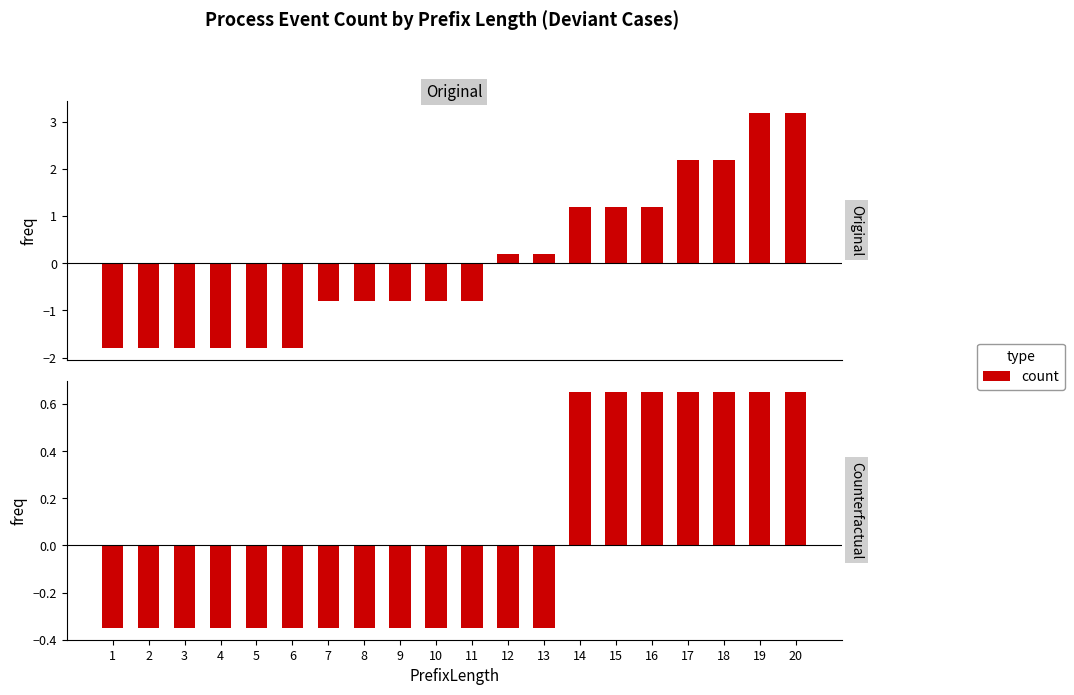

What is the sum of the Original values at 8 and 19?

2.4